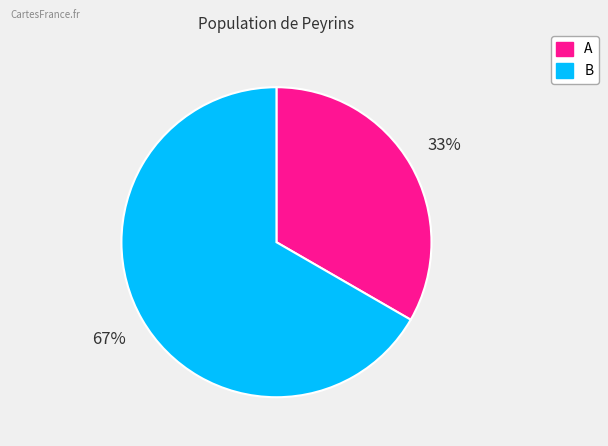

What percentage is the A slice, to the nearest percent?

33%